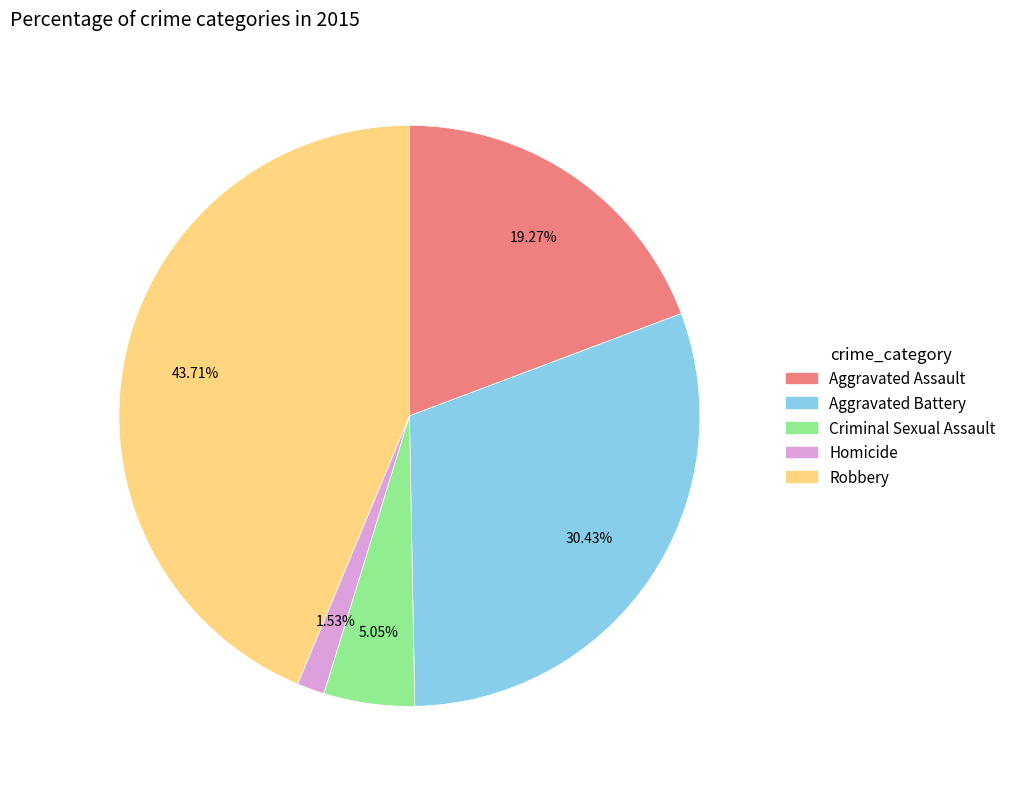

Is the sum of Aggravated Battery and Robbery greater than half?

Yes